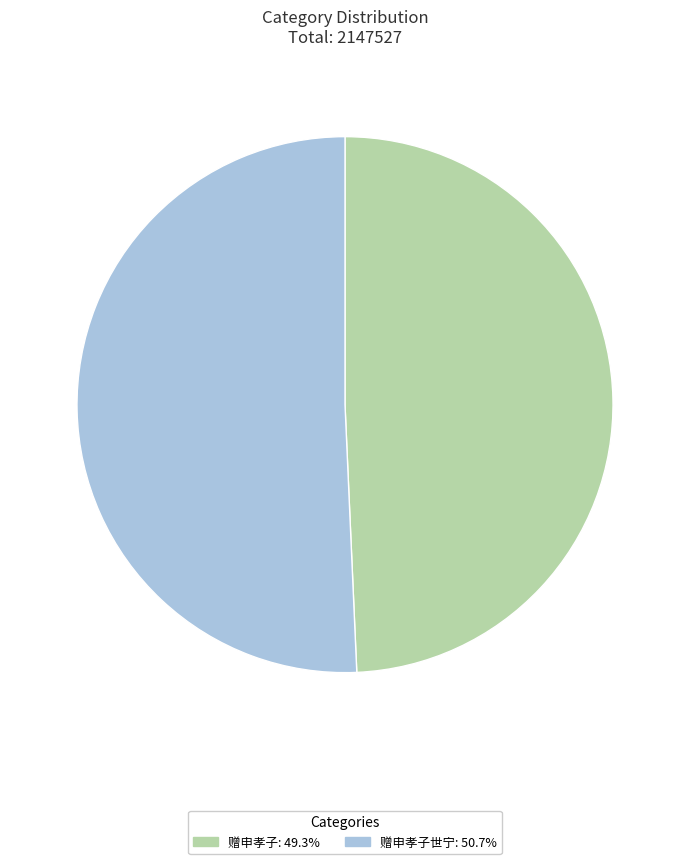

Approximately how many times larger is the value at 赠申孝子世宁: 50.7% compared to 赠申孝子: 49.3%?

1.0